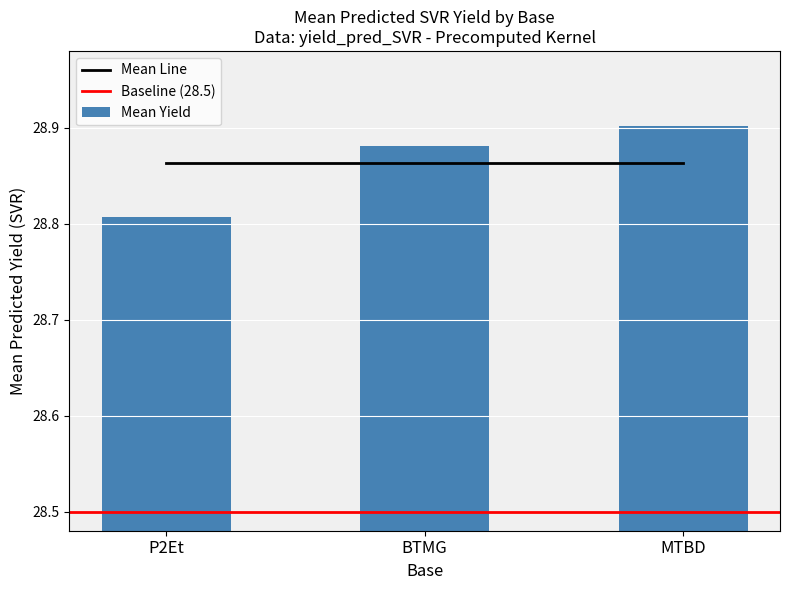

Is it true that Mean Yield equals 47.3 at BTMG?

False